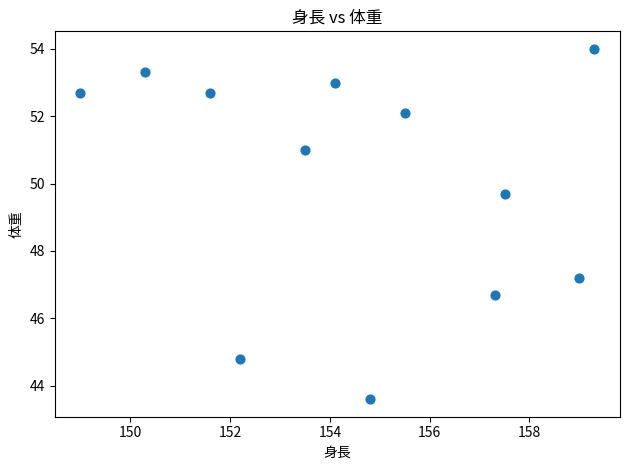

What Y value in the scatter plot is closest to 48?

47.2